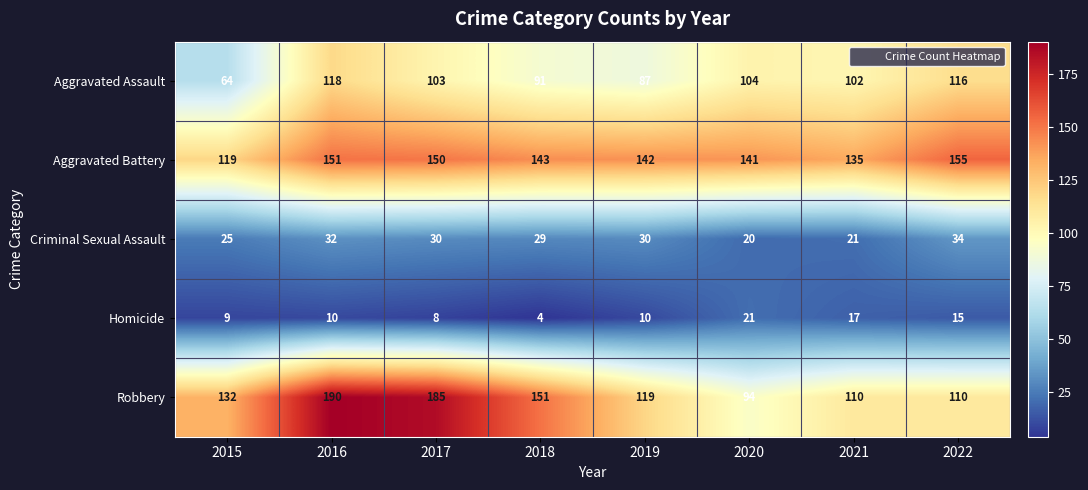

What value does the Homicide series have at 2020?

21